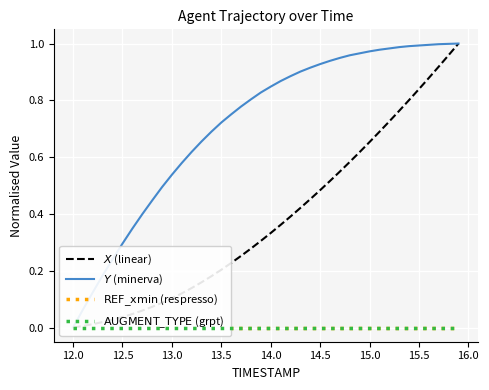

What is the label of the 36th point from the right?

13.5